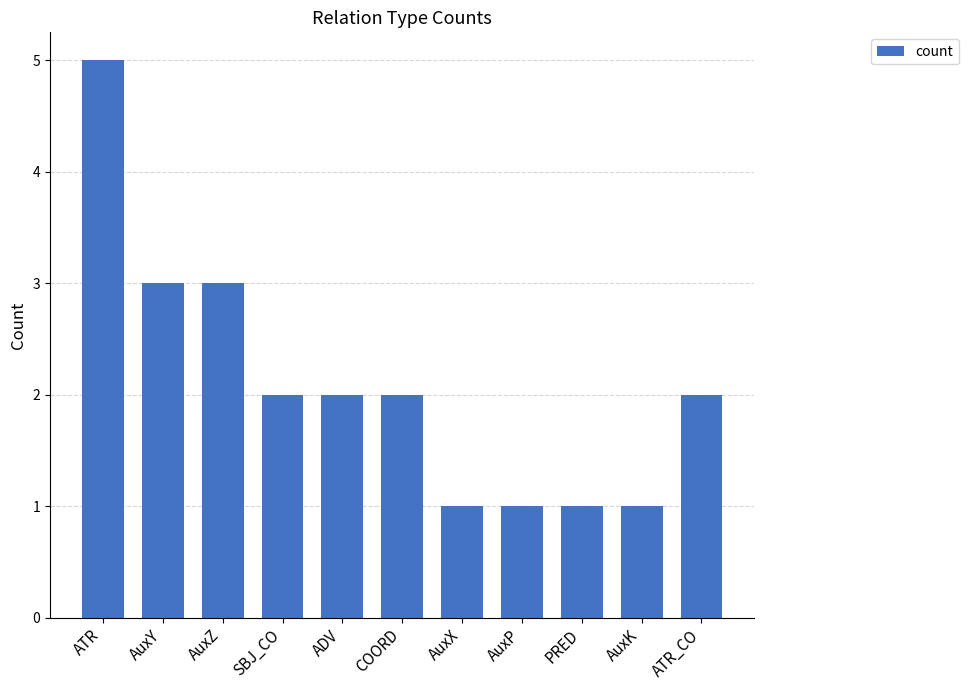

What position from the left is AuxK?

10